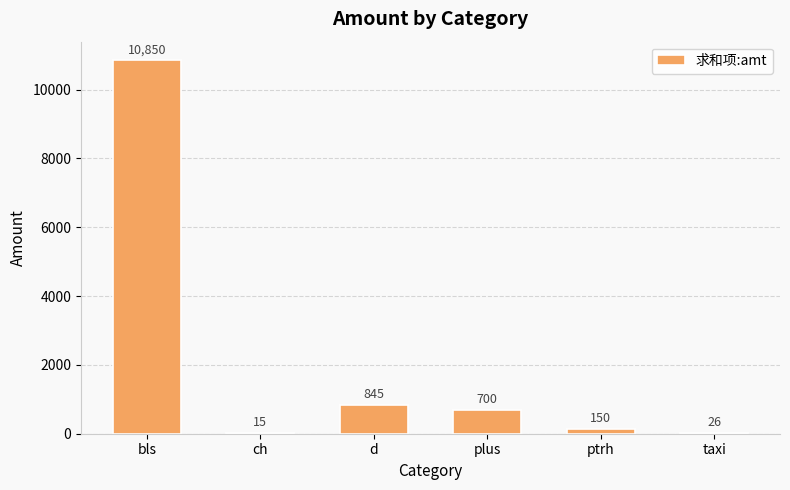

What is the change in value from d to plus?

-145